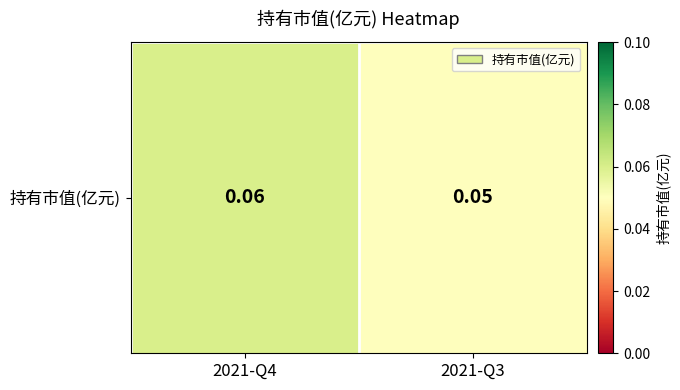

List the labels in order of value, largest first.

2021-Q4, 2021-Q3